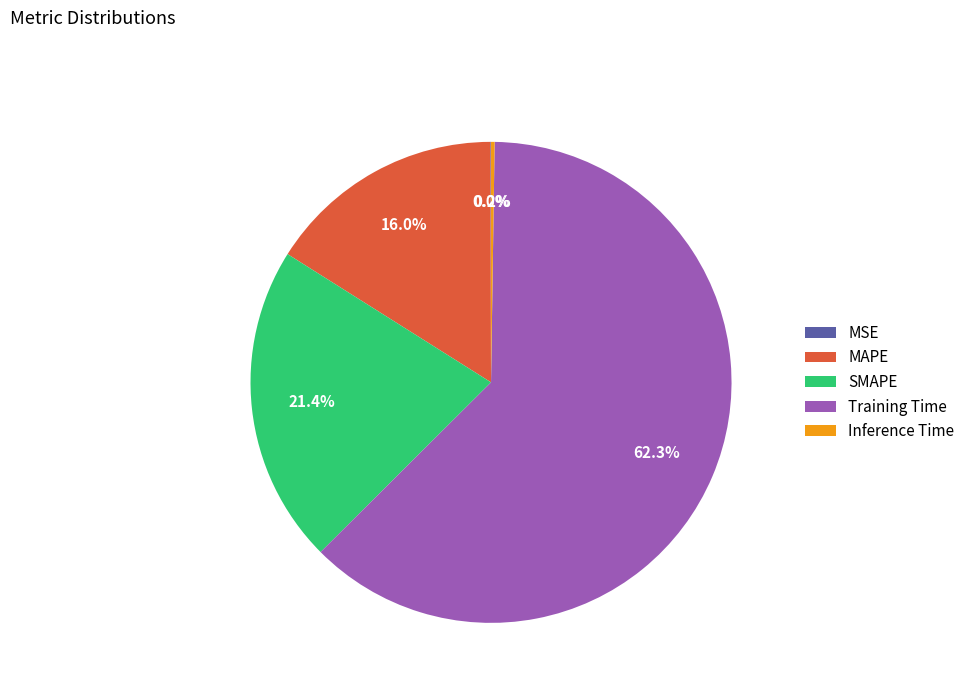

Is there any slice that represents more than half of the pie?

Yes